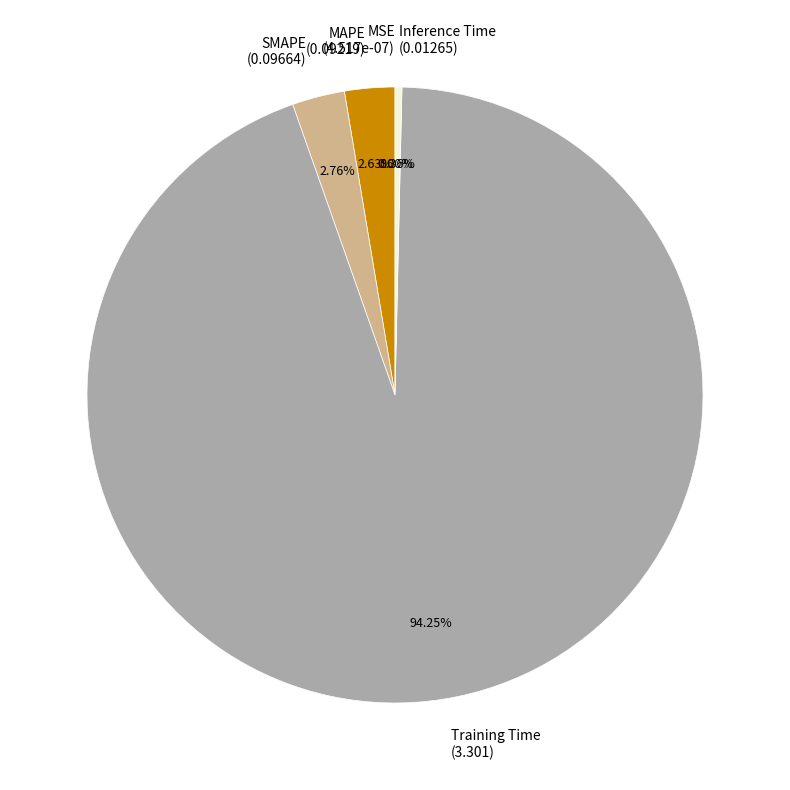

To the nearest percent, what is the average slice percentage?

20%